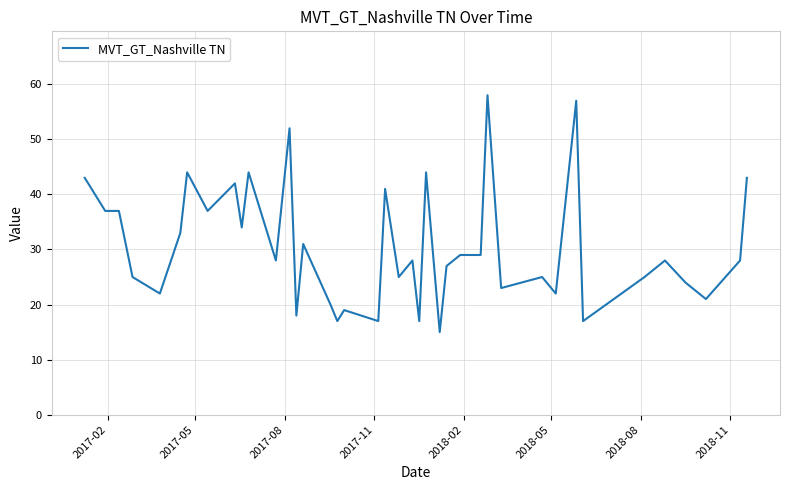

What is the maximum value shown in the chart?

58